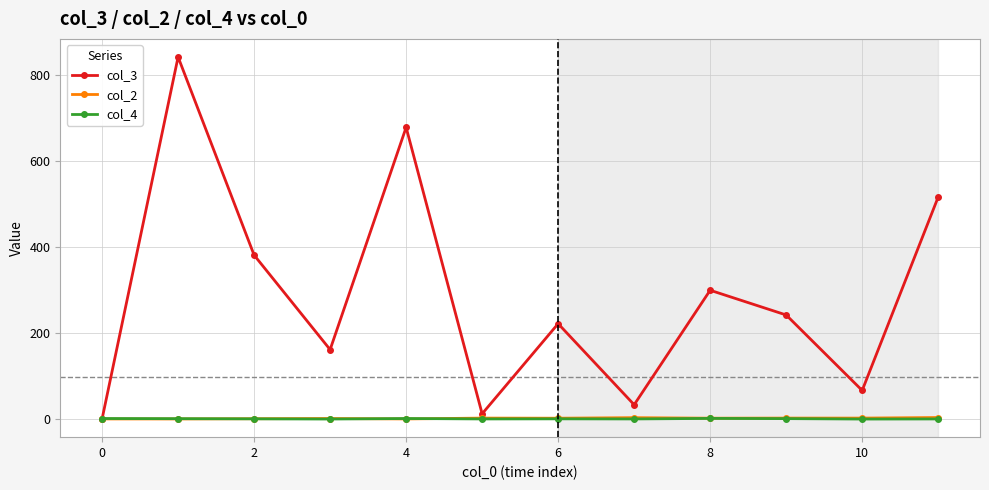

True or false: col_2 has more than 1 interior local peaks.

True